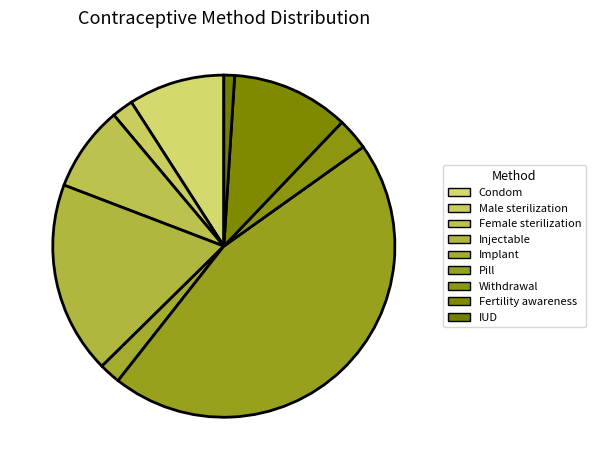

Is Withdrawal the majority of the pie?

No